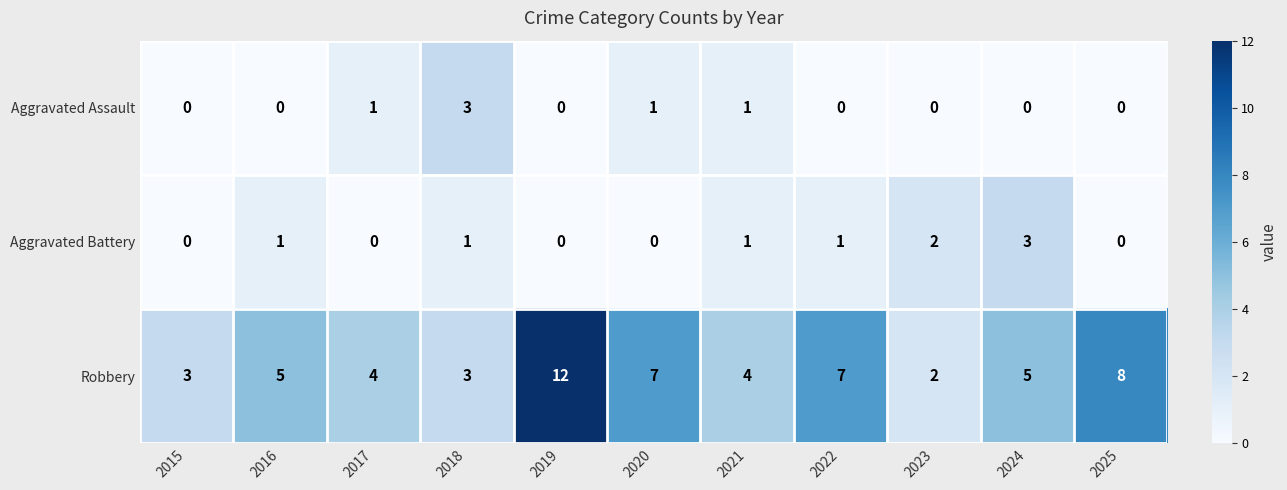

At which category is the sum across all series the highest?

2019